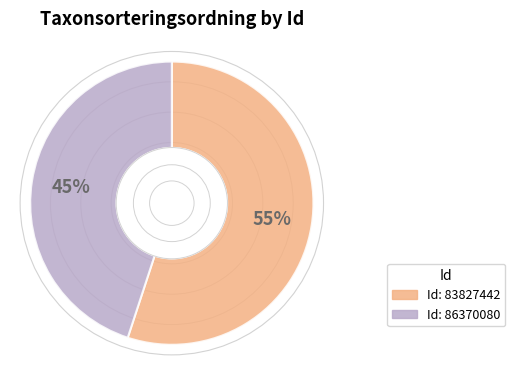

To the nearest percent, what is the average slice percentage?

50%